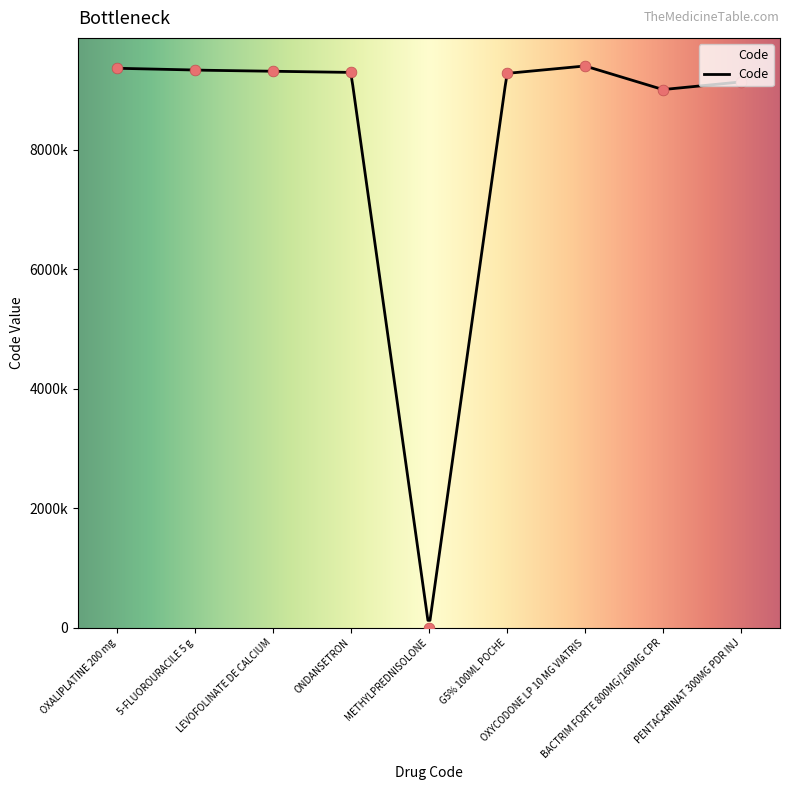

What is the change in value from LEVOFOLINATE DE CALCIUM to G5% 100ML POCHE?

-35075